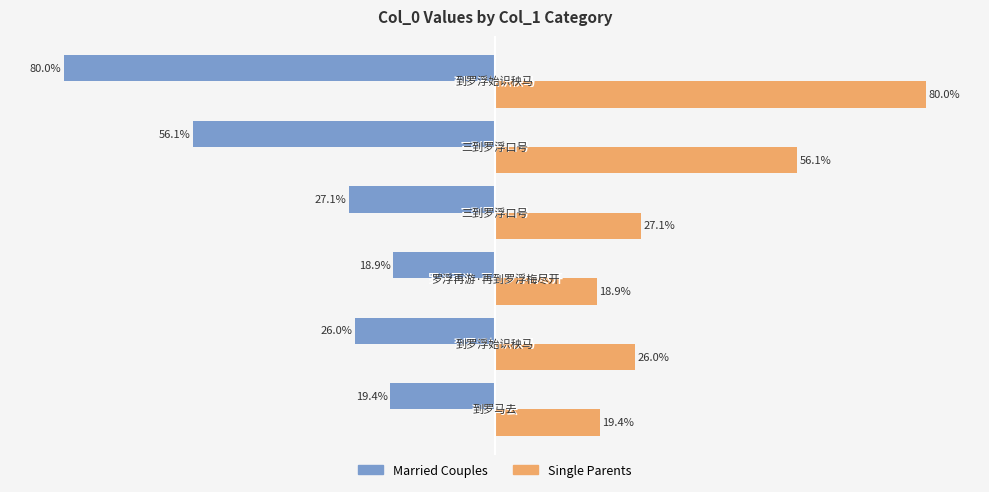

Which series has the largest total across all categories?

Single Parents